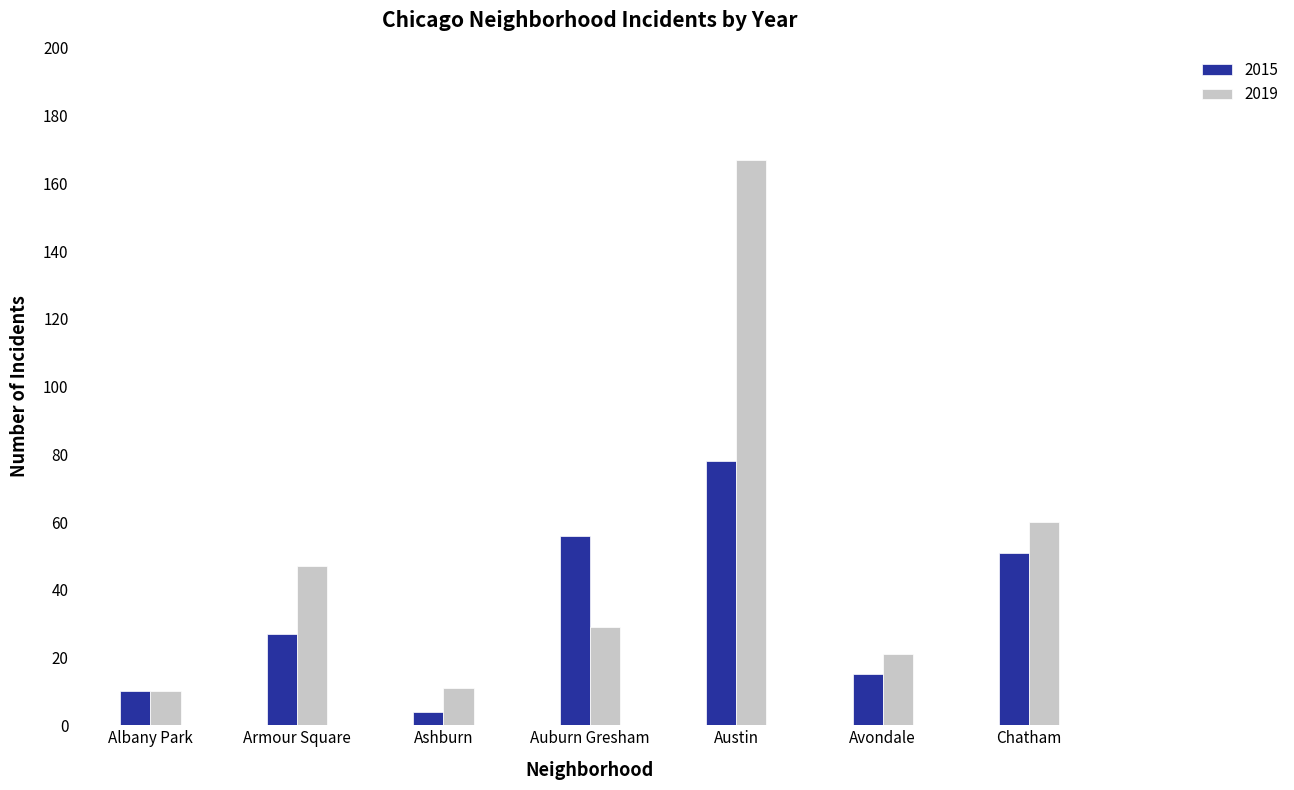

What is the spread (max minus min) of values at Ashburn?

7